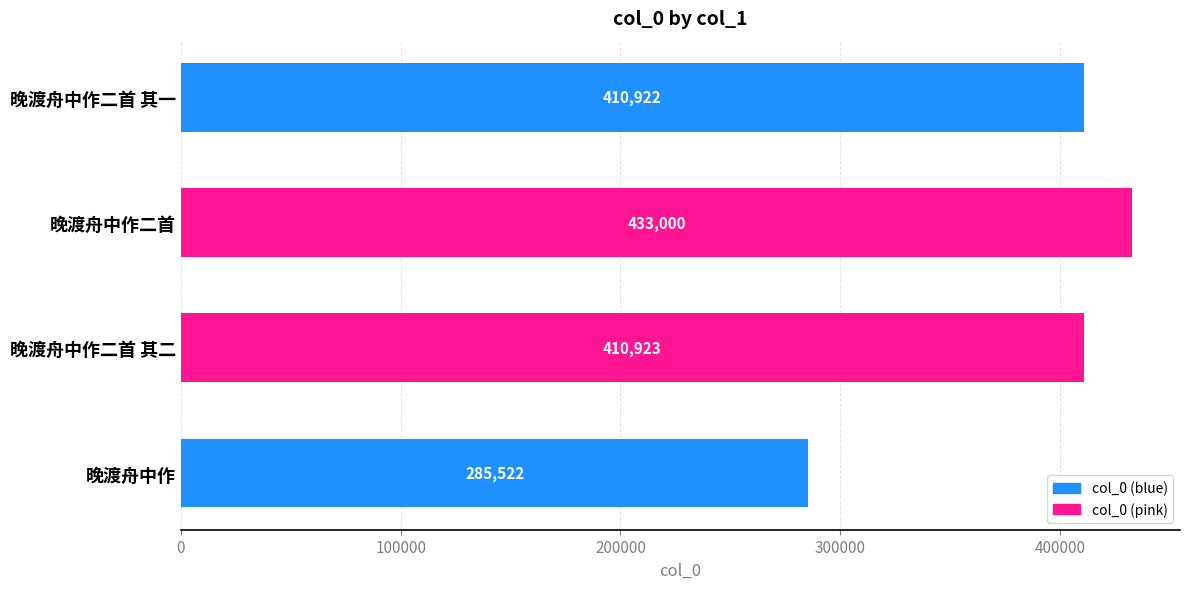

How many bars are there in total?

4